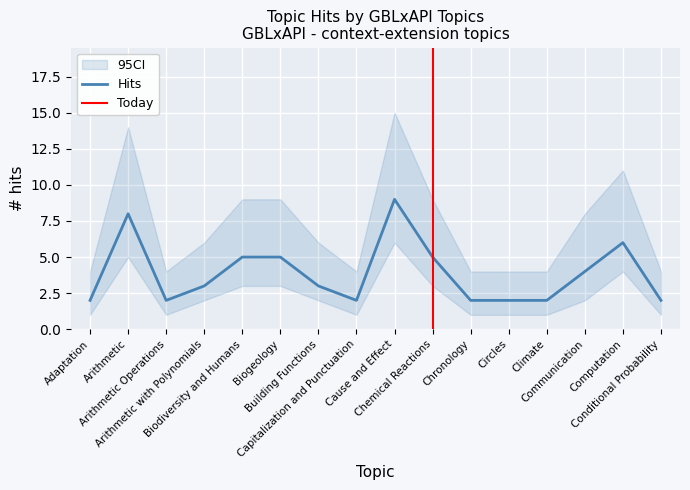

Is it true that ci_upper equals 15 at Cause and Effect?

True